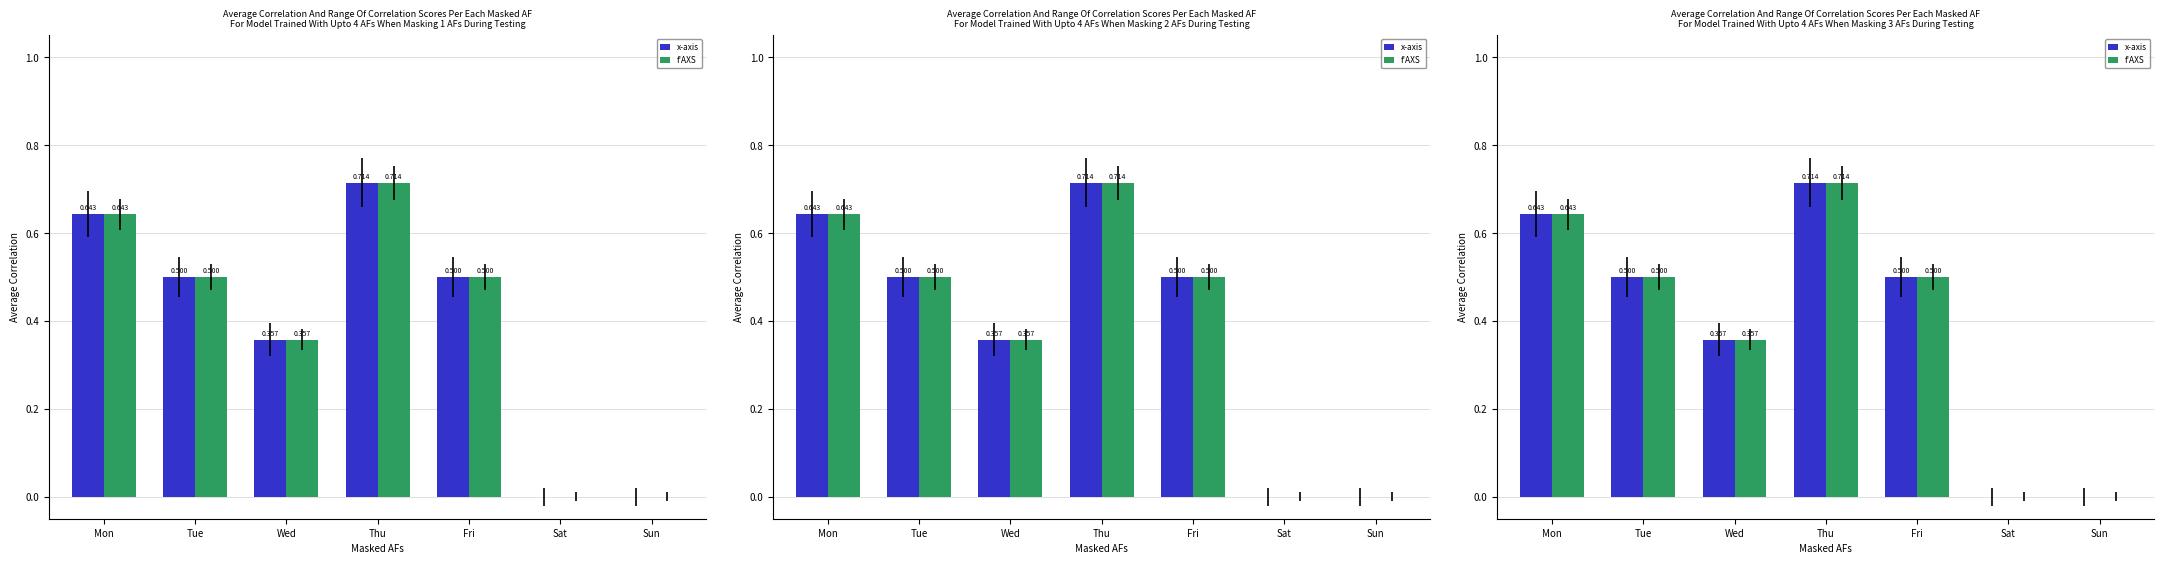

List the labels in order of x-axis value, largest first.

Thu, Mon, Tue, Fri, Wed, Sat, Sun